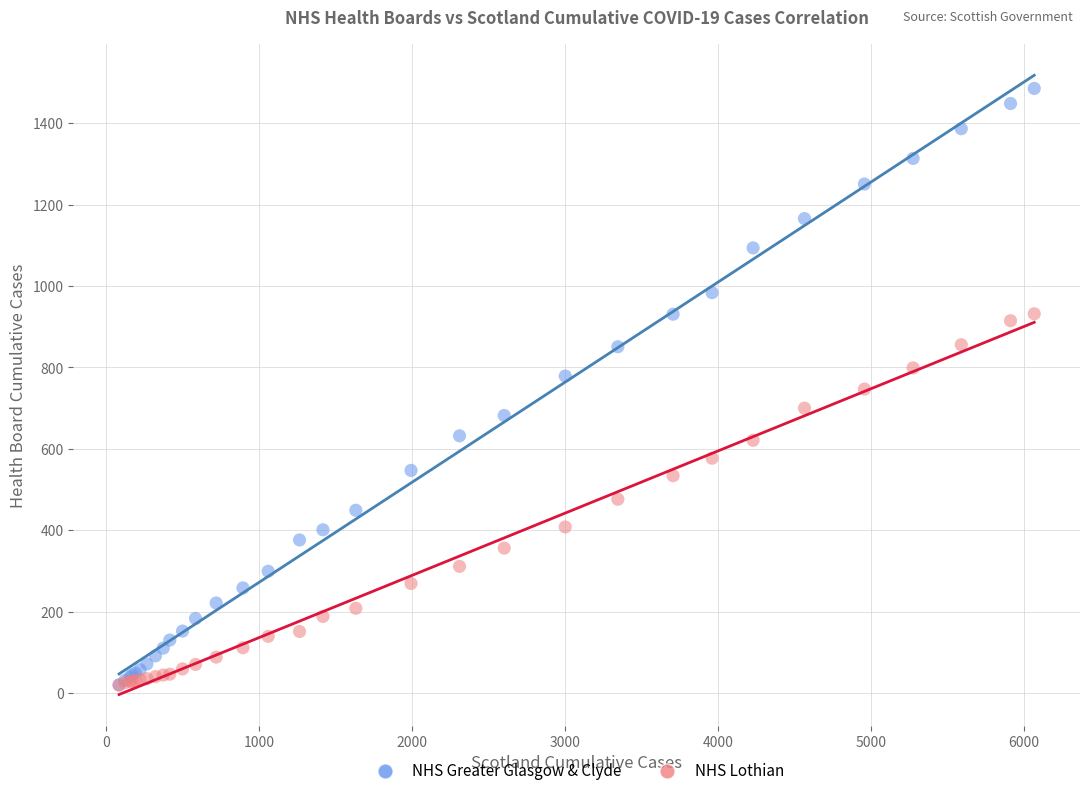

What are all the series names shown in the legend?

NHS Greater Glasgow & Clyde, NHS Lothian